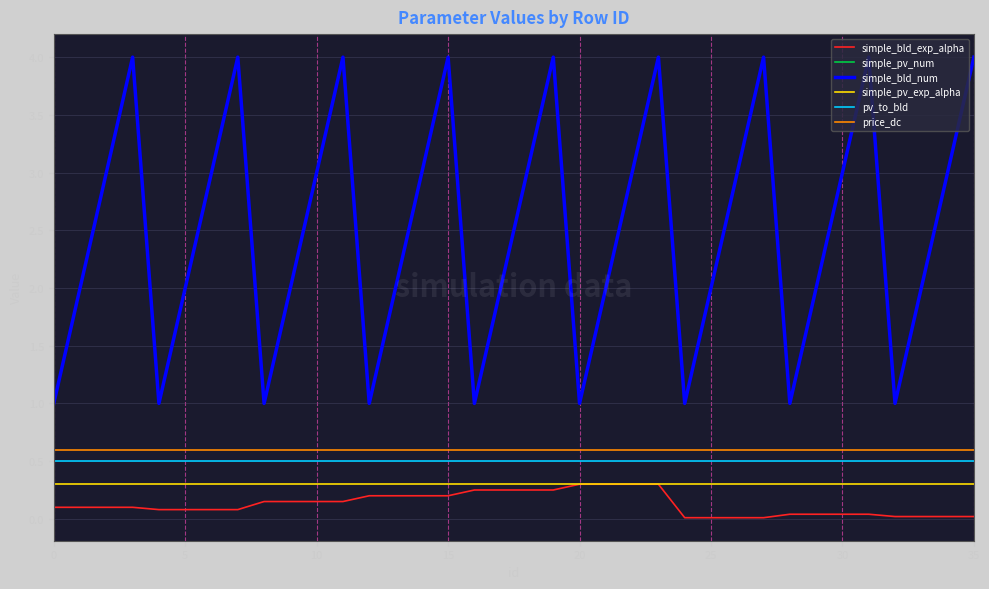

Reading right to left, what are all the values shown in this chart?

simple_bld_exp_alpha: 0.0	0.0	0.0	0.0	0.0	0.0	0.0	0.0	0.0	0.0	0.0	0.0	0.3	0.3	0.3	0.3	0.2	0.2	0.2	0.2	0.2	0.2	0.2	0.2	0.1	0.1	0.1	0.1	0.1	0.1	0.1	0.1	0.1	0.1	0.1	0.1
simple_pv_num: 4.0	3.0	2.0	1.0	4.0	3.0	2.0	1.0	4.0	3.0	2.0	1.0	4.0	3.0	2.0	1.0	4.0	3.0	2.0	1.0	4.0	3.0	2.0	1.0	4.0	3.0	2.0	1.0	4.0	3.0	2.0	1.0	4.0	3.0	2.0	1.0
simple_bld_num: 4.0	3.0	2.0	1.0	4.0	3.0	2.0	1.0	4.0	3.0	2.0	1.0	4.0	3.0	2.0	1.0	4.0	3.0	2.0	1.0	4.0	3.0	2.0	1.0	4.0	3.0	2.0	1.0	4.0	3.0	2.0	1.0	4.0	3.0	2.0	1.0
simple_pv_exp_alpha: 0.3	0.3	0.3	0.3	0.3	0.3	0.3	0.3	0.3	0.3	0.3	0.3	0.3	0.3	0.3	0.3	0.3	0.3	0.3	0.3	0.3	0.3	0.3	0.3	0.3	0.3	0.3	0.3	0.3	0.3	0.3	0.3	0.3	0.3	0.3	0.3
pv_to_bld: 0.5	0.5	0.5	0.5	0.5	0.5	0.5	0.5	0.5	0.5	0.5	0.5	0.5	0.5	0.5	0.5	0.5	0.5	0.5	0.5	0.5	0.5	0.5	0.5	0.5	0.5	0.5	0.5	0.5	0.5	0.5	0.5	0.5	0.5	0.5	0.5
price_dc: 0.6	0.6	0.6	0.6	0.6	0.6	0.6	0.6	0.6	0.6	0.6	0.6	0.6	0.6	0.6	0.6	0.6	0.6	0.6	0.6	0.6	0.6	0.6	0.6	0.6	0.6	0.6	0.6	0.6	0.6	0.6	0.6	0.6	0.6	0.6	0.6